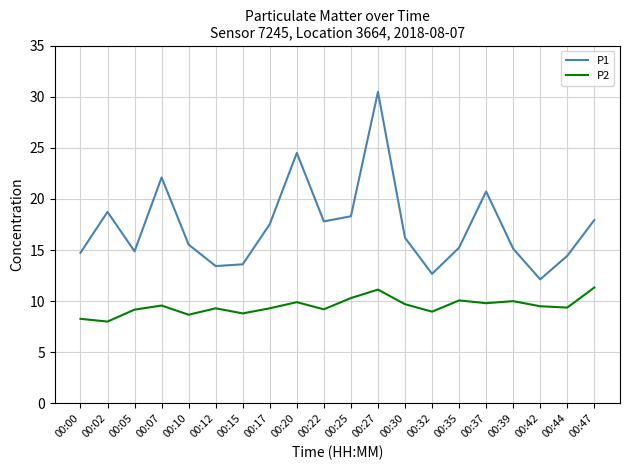

Rank the series at 00:27 from highest to lowest value.

P1, P2